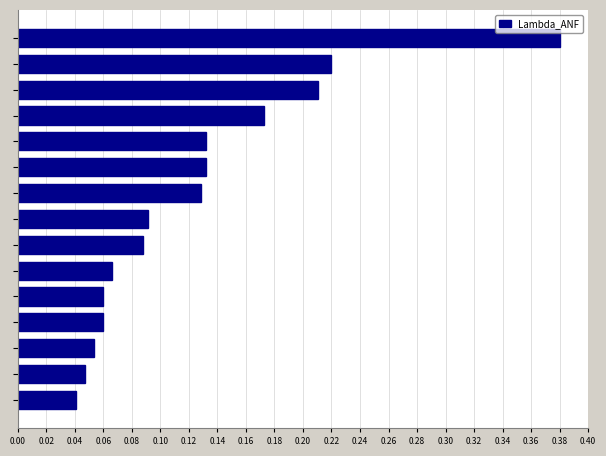

What is the sum of all values?

1.9